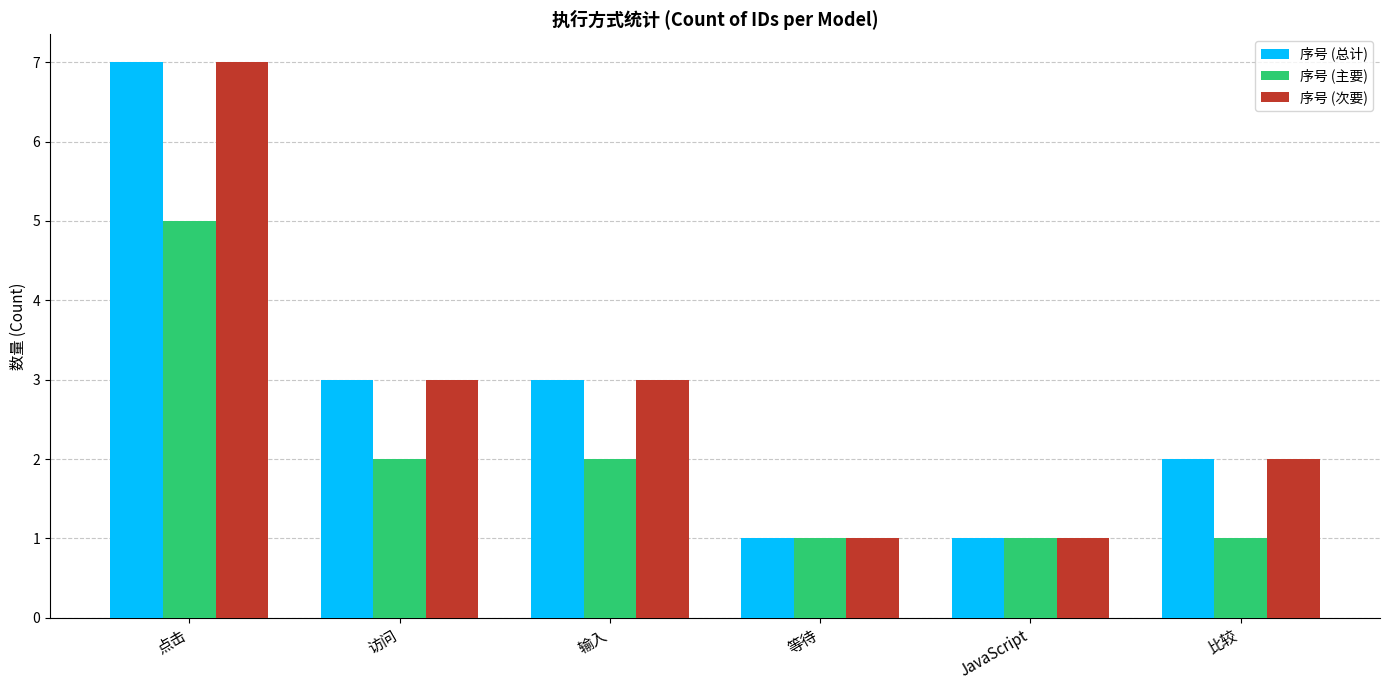

At which label does 序号 (总计) first exceed 3?

点击